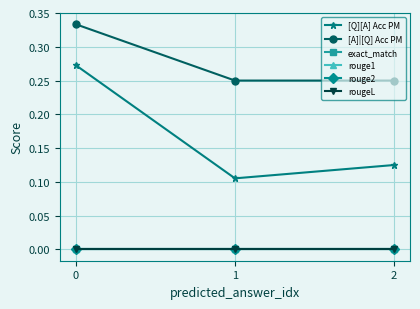

True or false: exact_match has a value of 0.0 at 1.

True